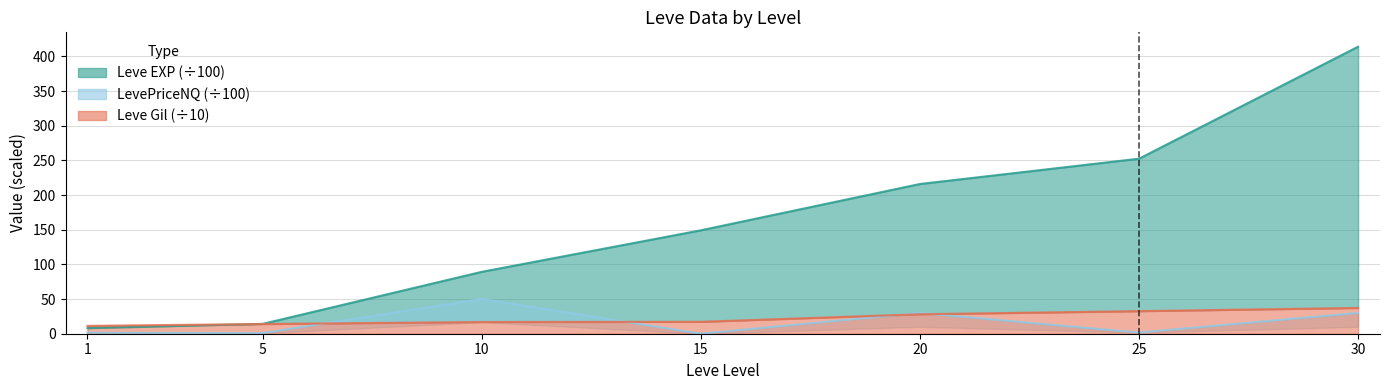

Which series changed the most between 5 and 10?

Leve EXP